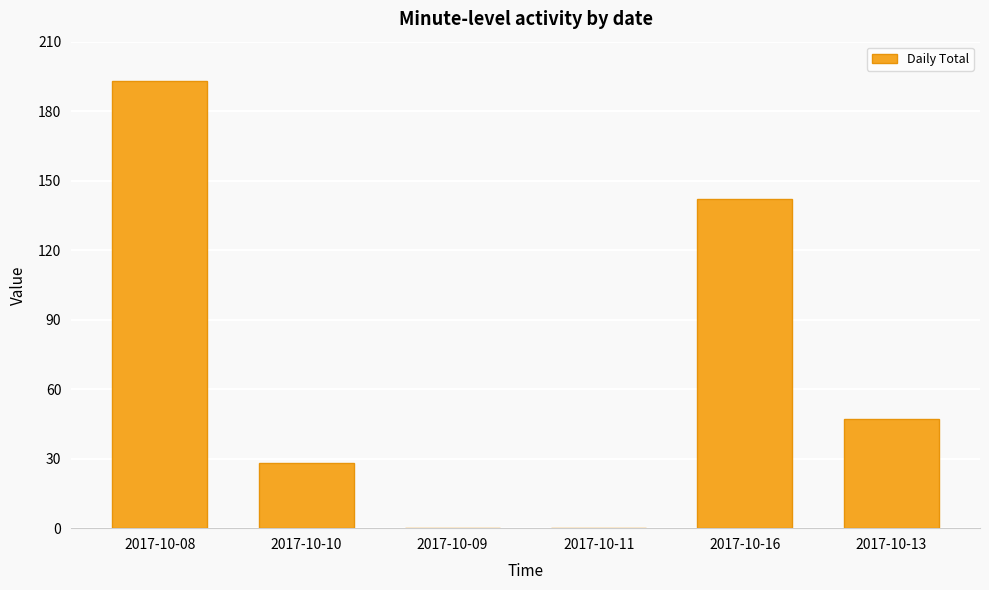

Reading left to right, extract all data points from this chart.

2017-10-08=193	2017-10-10=28	2017-10-09=0	2017-10-11=0	2017-10-16=142	2017-10-13=47